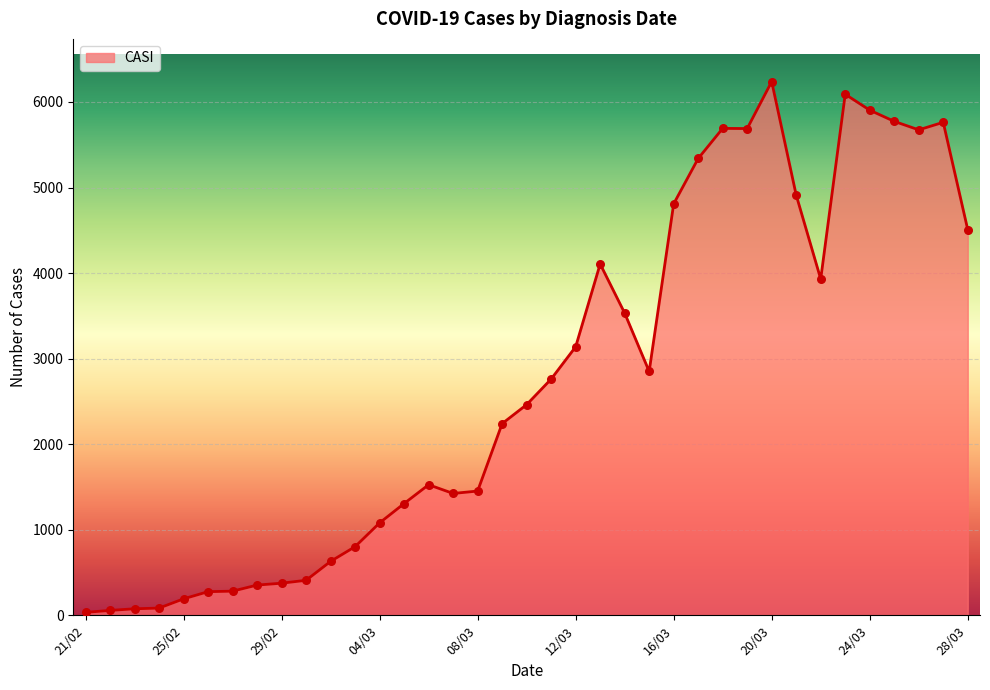

What is the maximum value shown in the chart?

6238